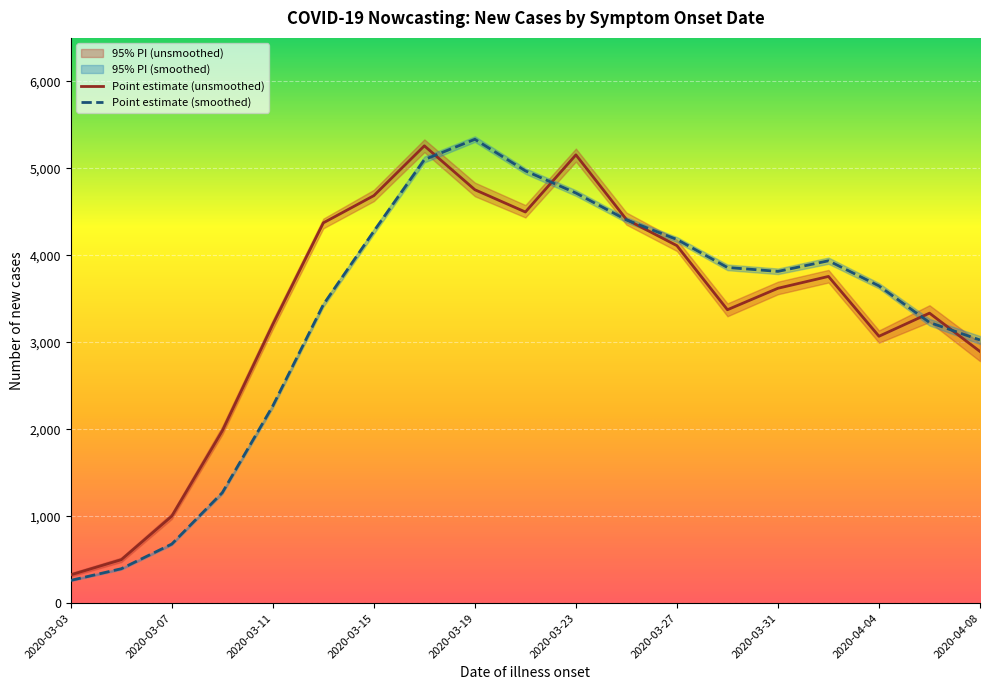

Is it true that Point estimate equals 5333 at 2020-04-06?

False